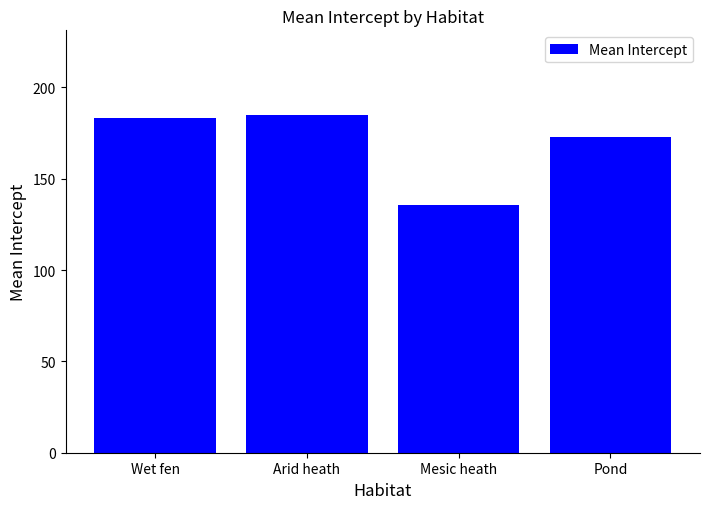

What is the change in value from Wet fen to Pond?

-10.6